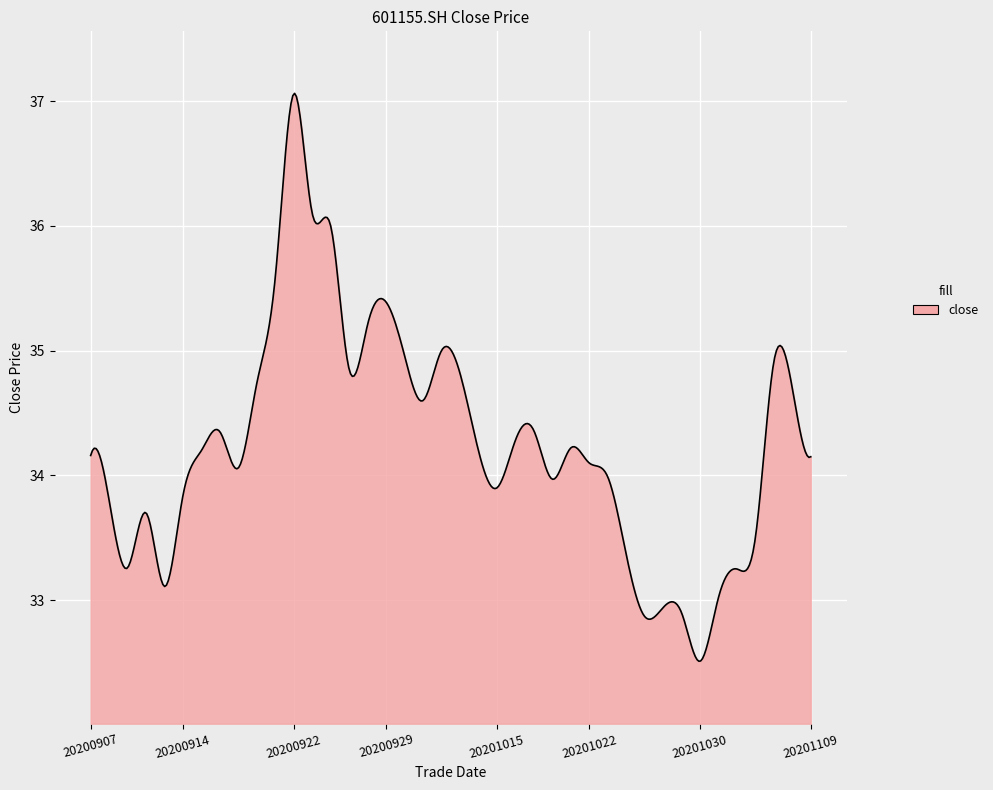

What is the difference between the maximum and second lowest values?

4.5